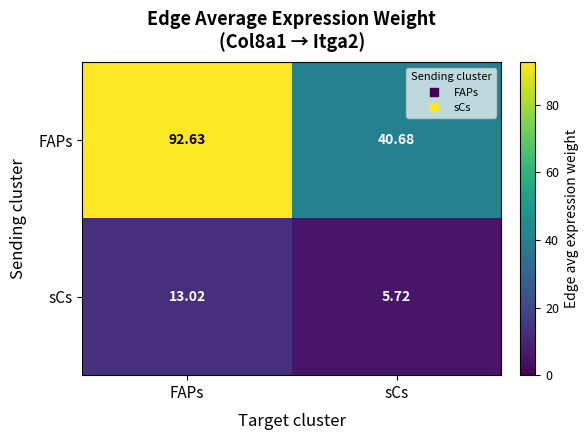

What is the smallest value displayed?

5.7